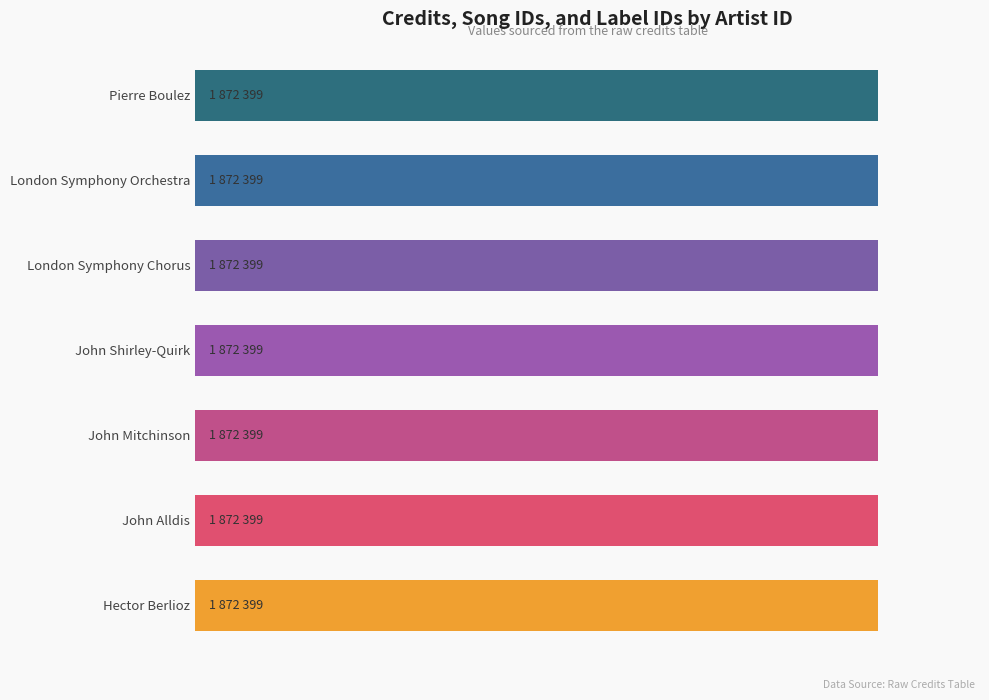

What is the maximum value for labelid?

15899